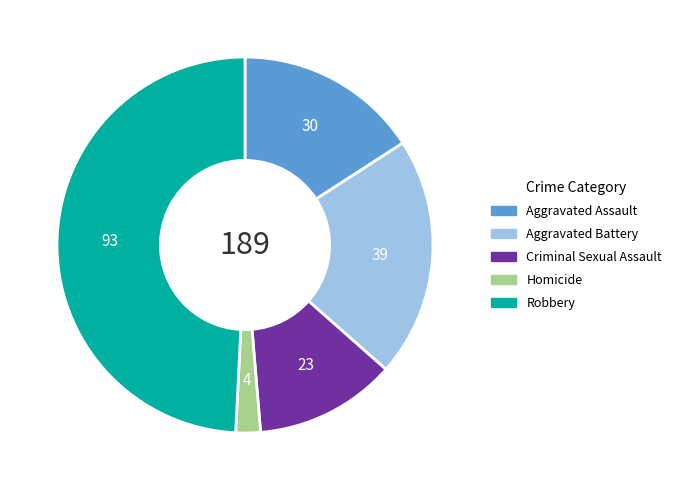

Is it true that Criminal Sexual Assault is 1% of the pie?

False